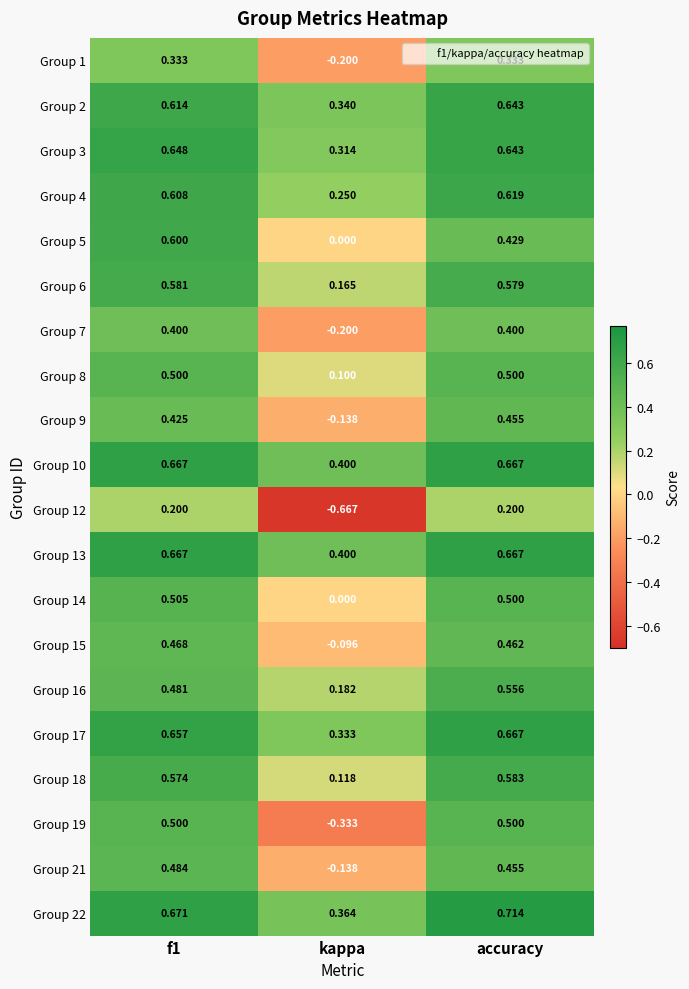

Which series has the largest total across all categories?

Group 22